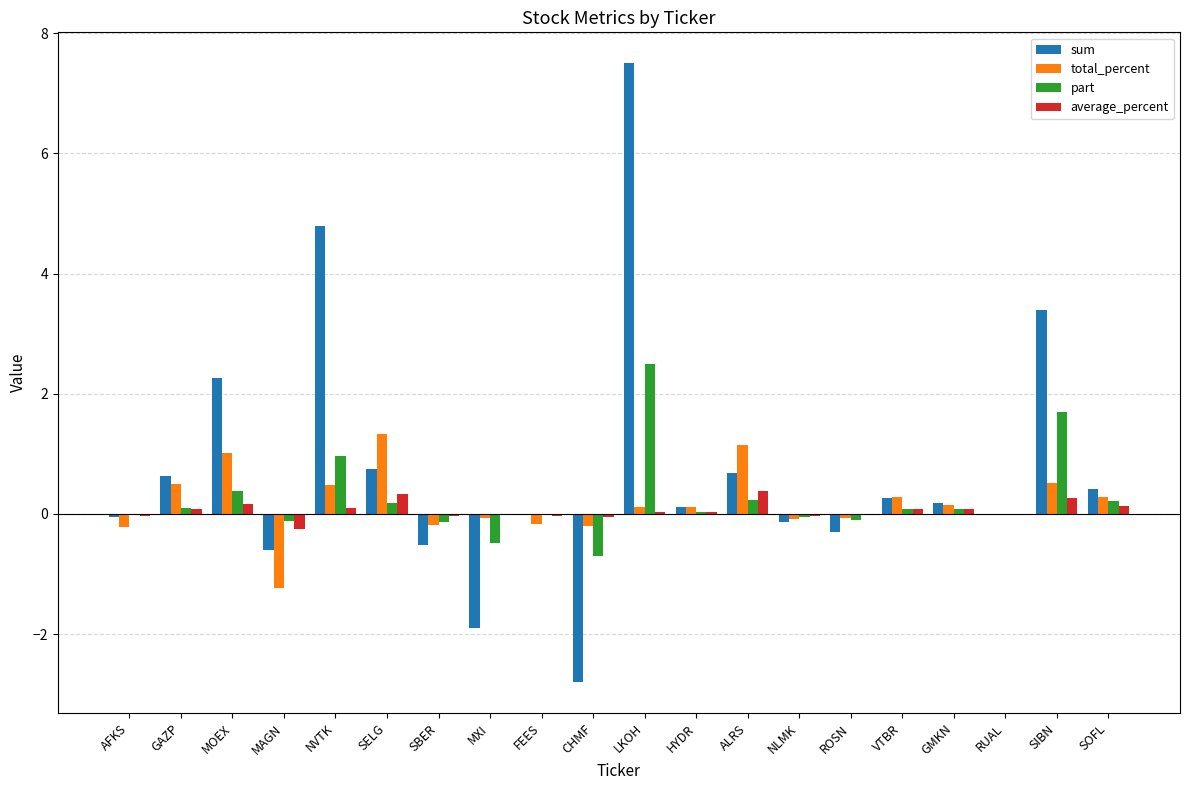

What is the average value of the part series?

0.2